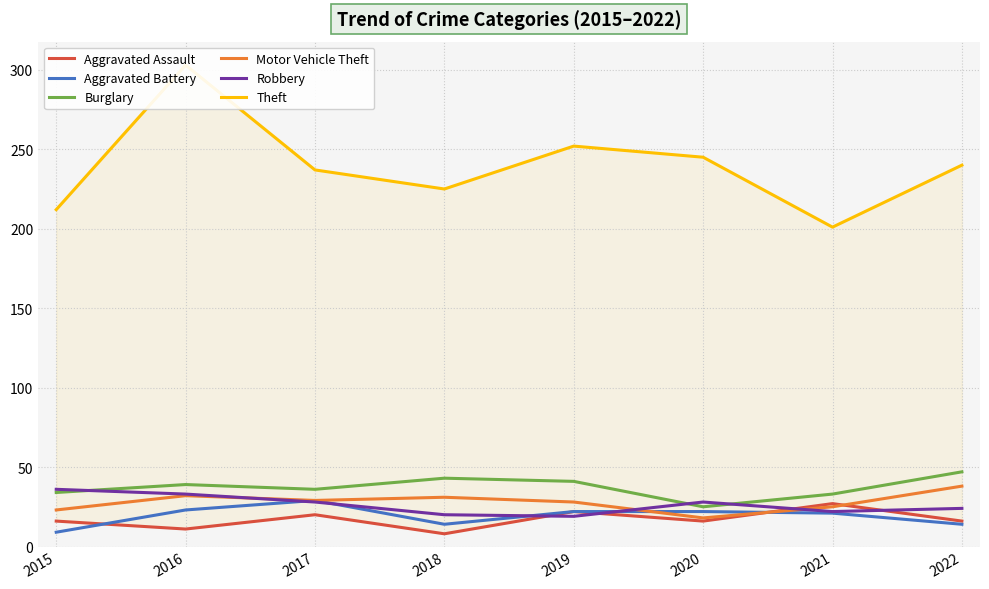

What value does the Aggravated Assault series have at 2015, to the nearest 10?

20